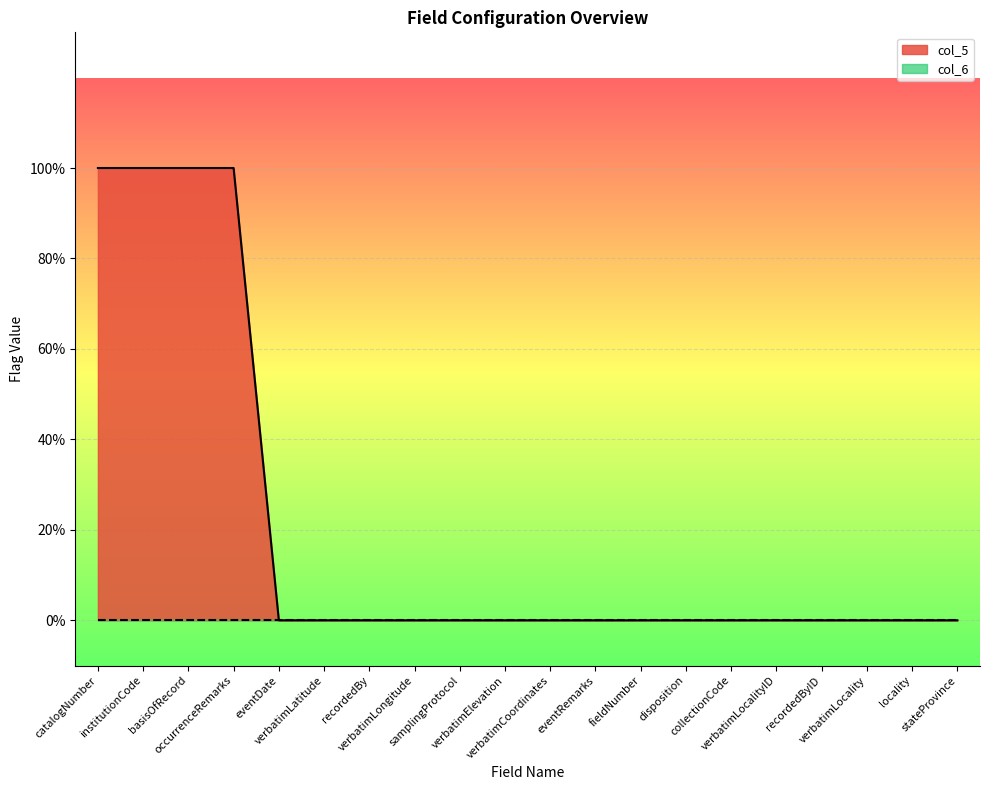

How many lines are shown in the chart?

2